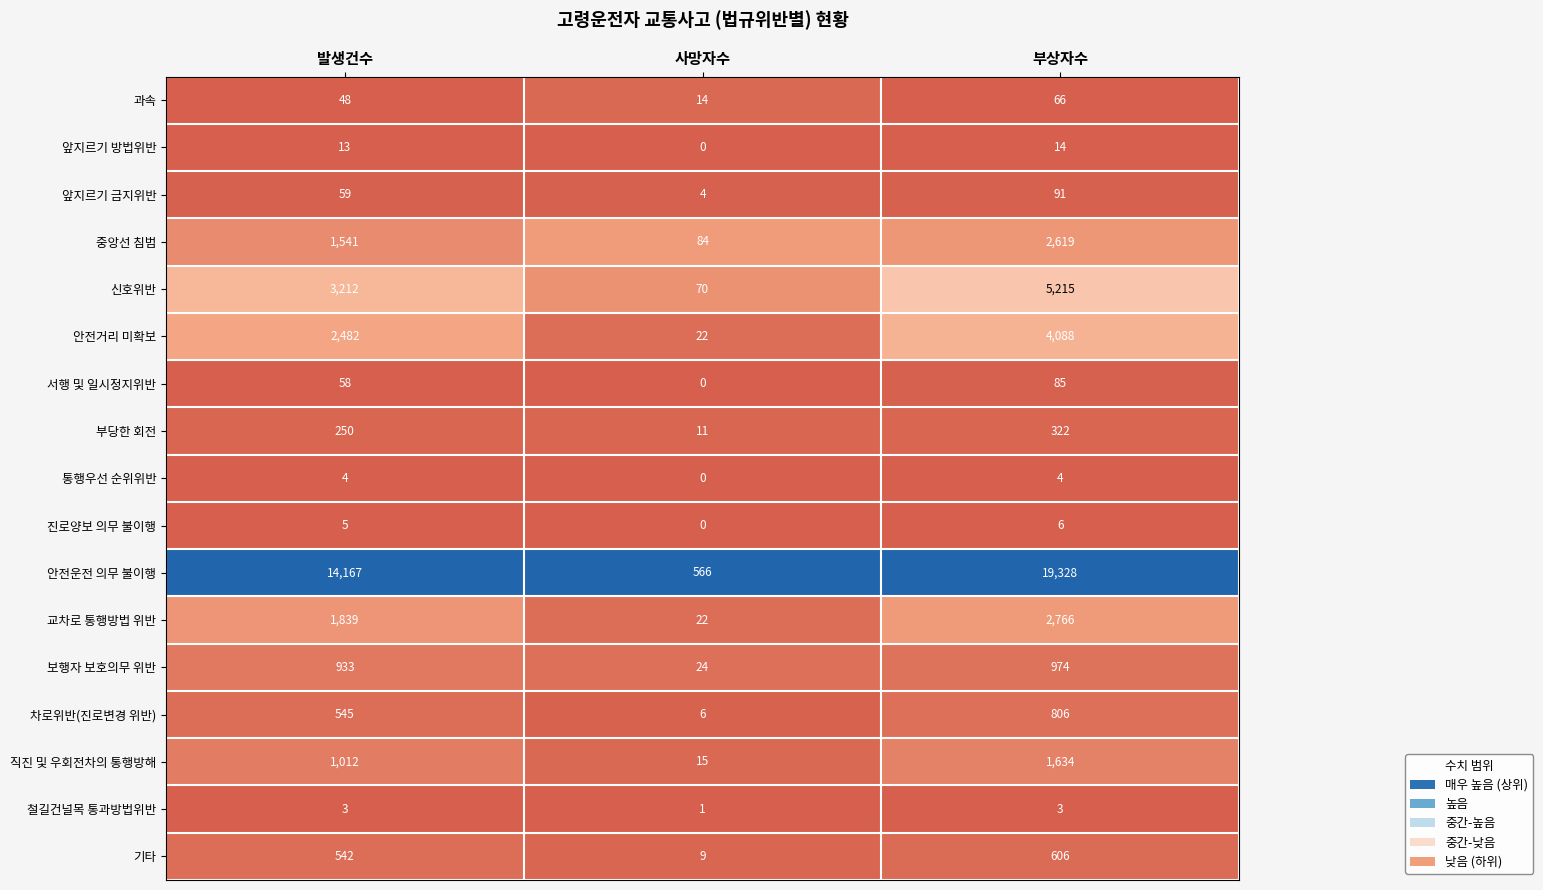

At 발생건수, list the series in order from smallest to largest.

철길건널목 통과방법위반, 통행우선 순위위반, 진로양보 의무 불이행, 앞지르기 방법위반, 과속, 서행 및 일시정지위반, 앞지르기 금지위반, 부당한 회전, 기타, 차로위반(진로변경 위반), 보행자 보호의무 위반, 직진 및 우회전차의 통행방해, 중앙선 침범, 교차로 통행방법 위반, 안전거리 미확보, 신호위반, 안전운전 의무 불이행